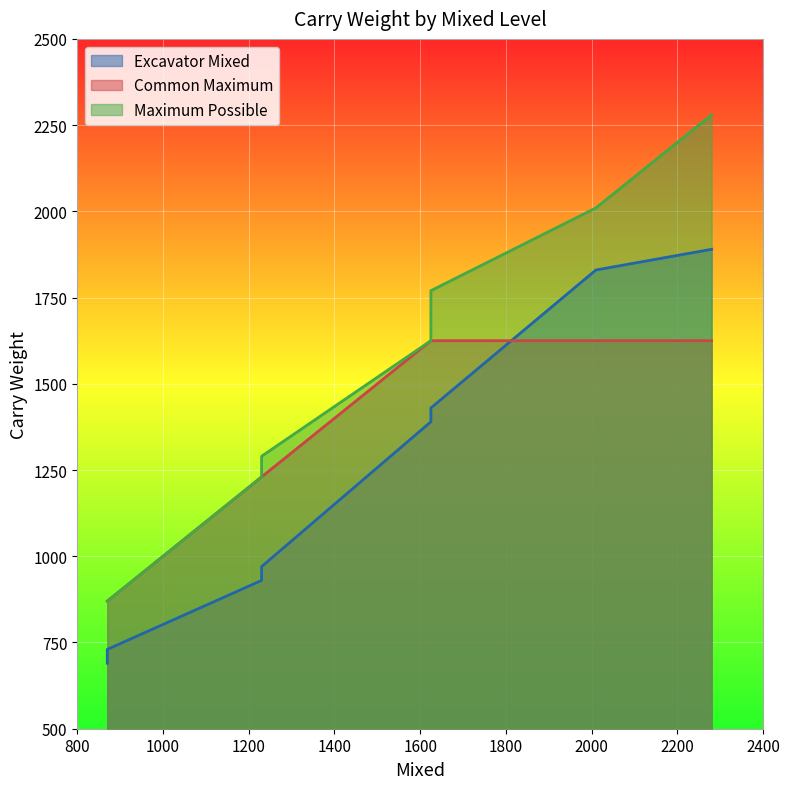

Is it true that Excavator Mixed equals 730 at 870?

True